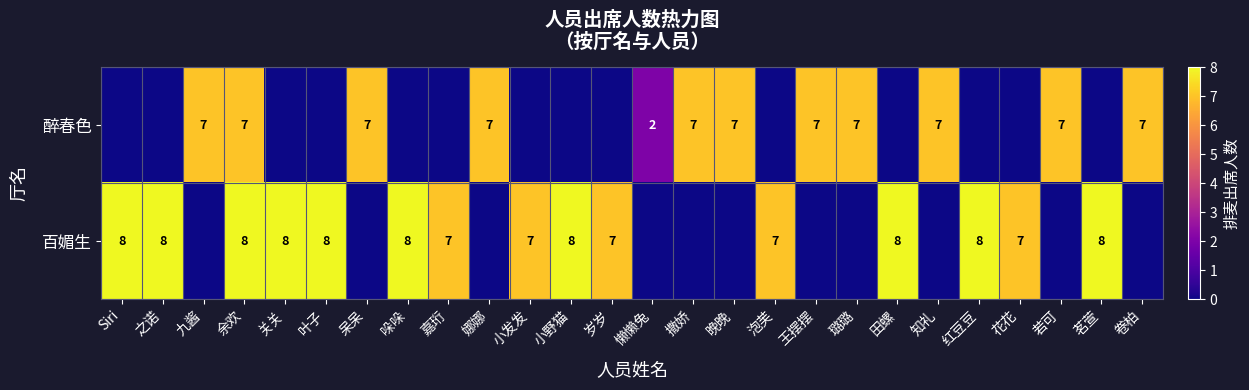

The 百媚生 series shows 7 at 花花. True or false?

True